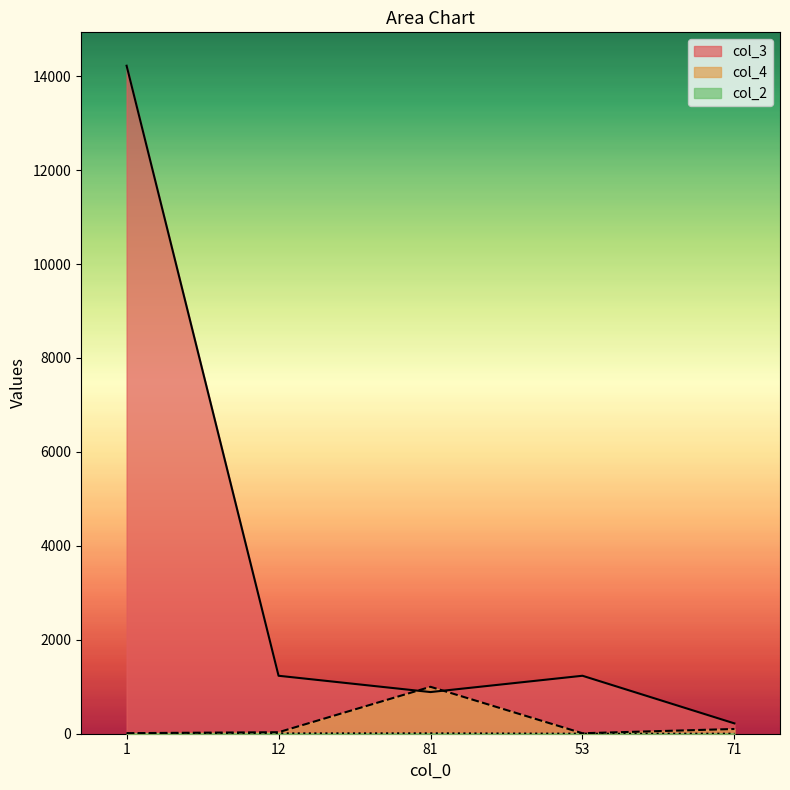

What is the value of the col_2 point at the 1st from the left?

1